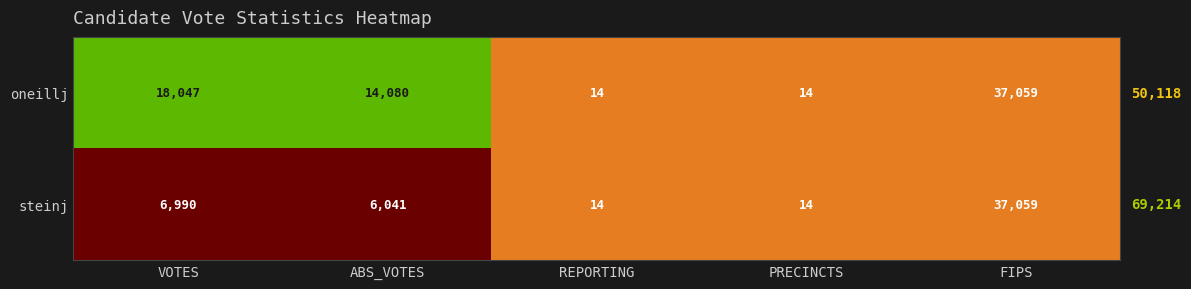

How many categories are shown in the chart?

5